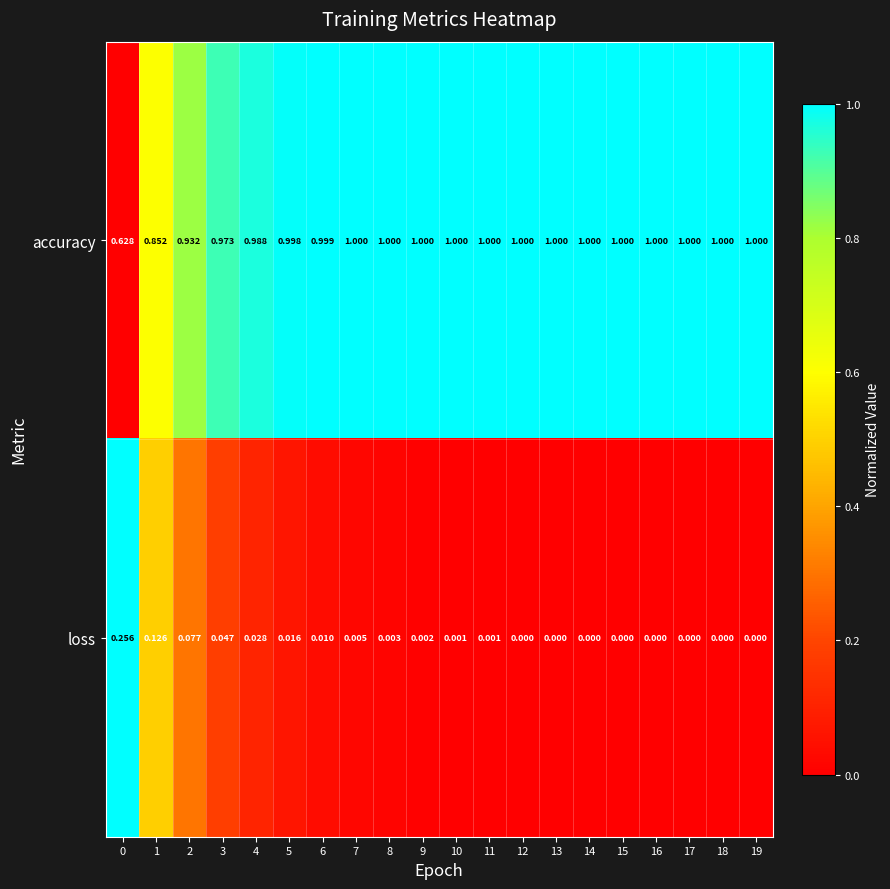

Which series has the widest spread of values?

accuracy